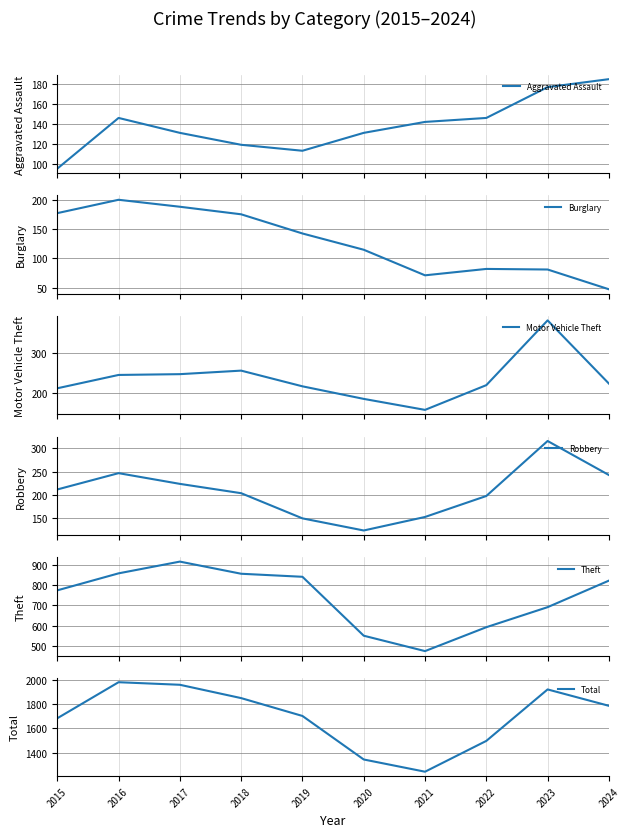

Which category has the highest value in the Robbery series?

2023